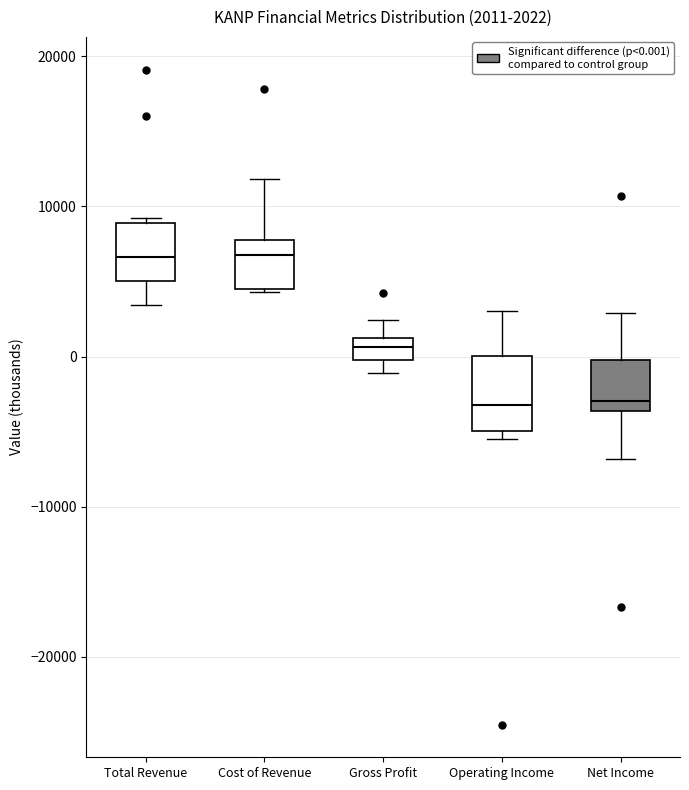

Which box is the tallest, from its lower edge to its upper edge?

Operating Income